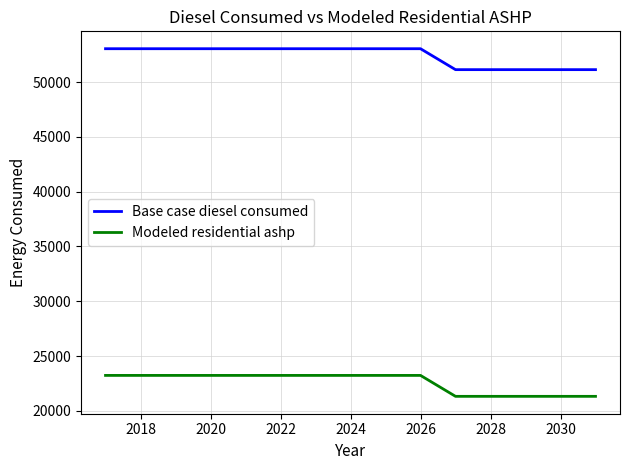

Which series has the largest total across all categories?

Base case diesel consumed